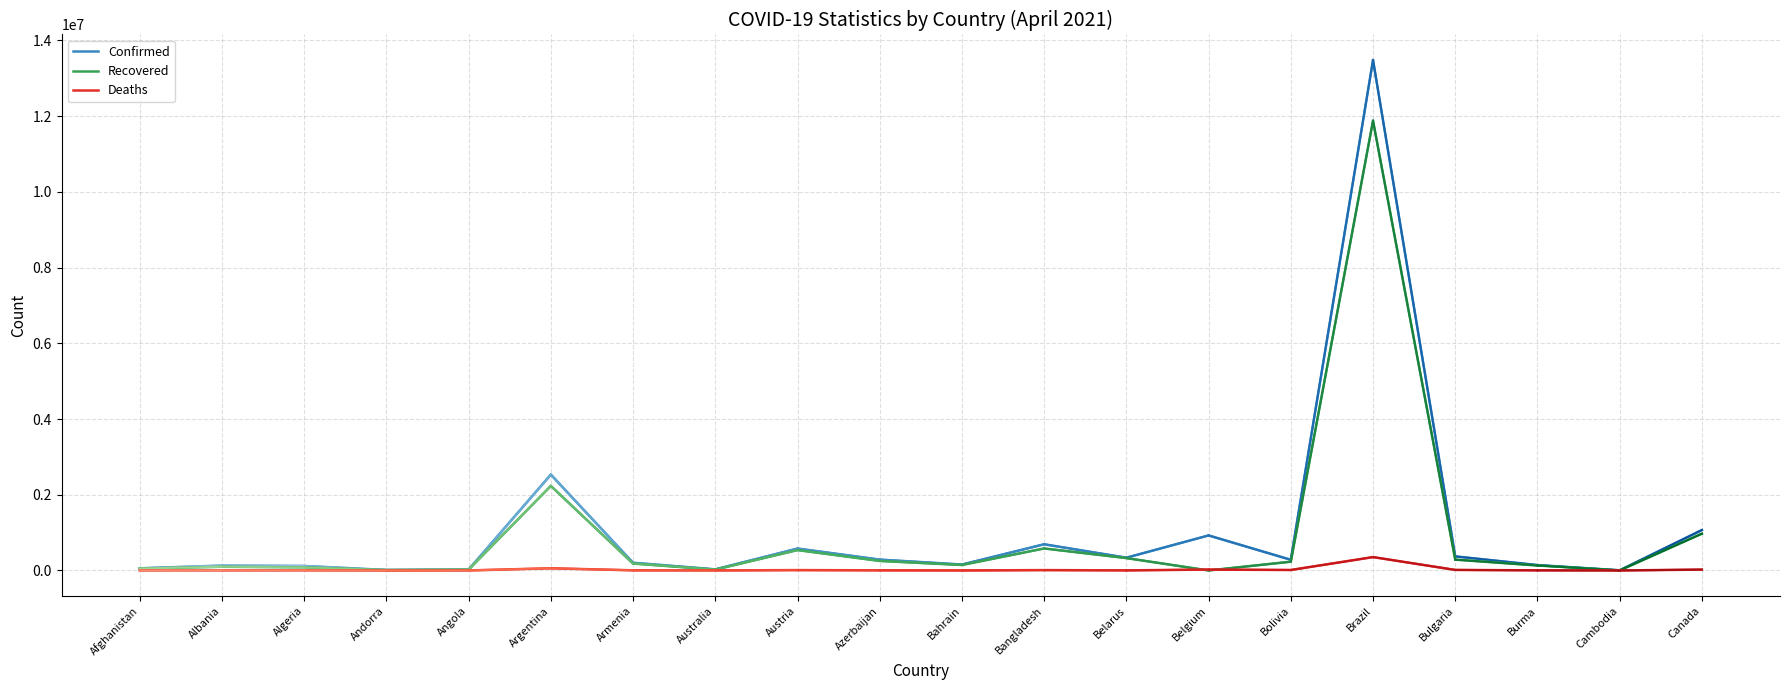

Which series has the largest range (max minus min)?

Confirmed